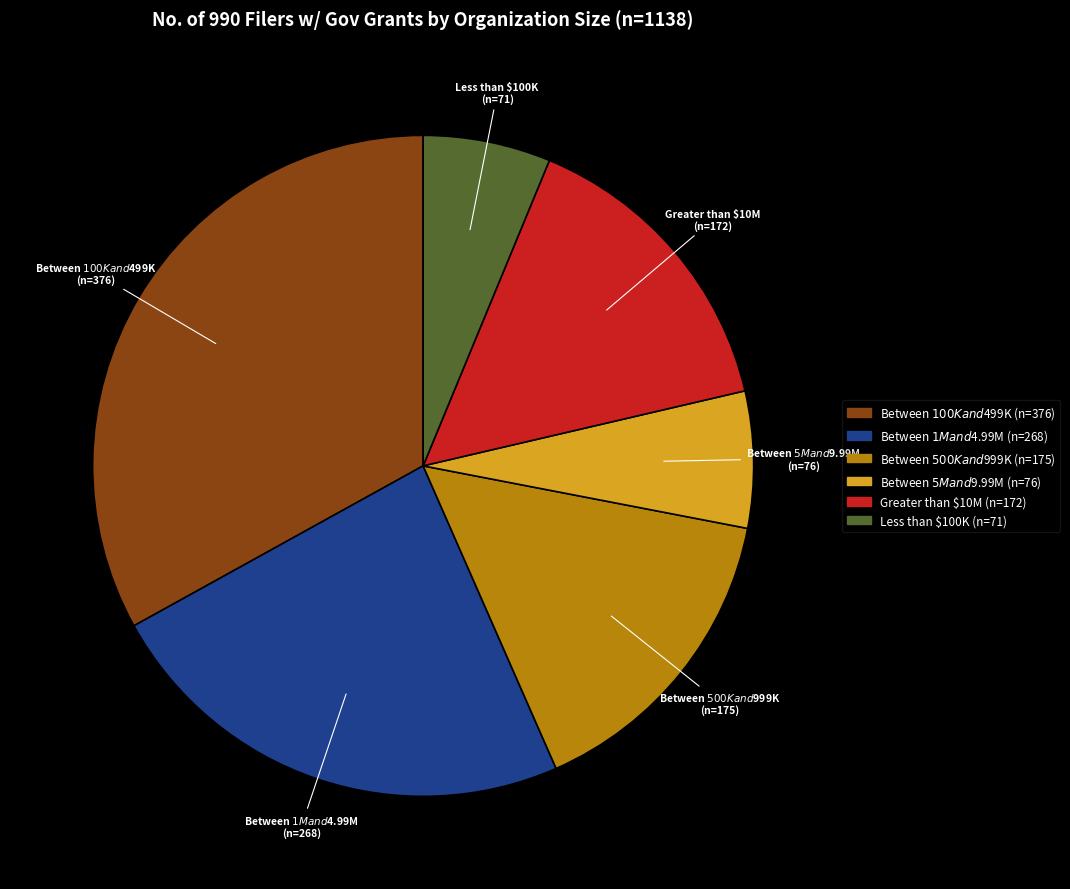

Is there any slice that represents more than half of the pie?

No